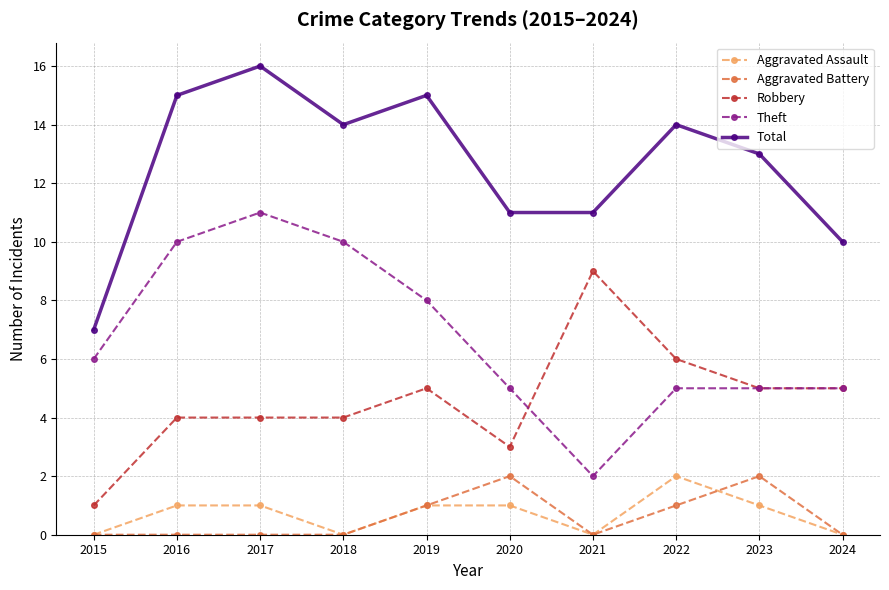

True or false: Aggravated Battery and Total cross at least once.

False